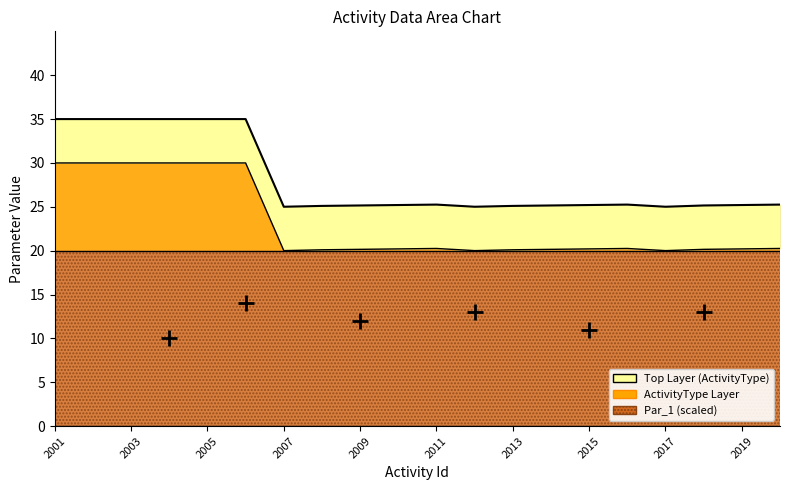

Does the chart have visible grid lines?

No